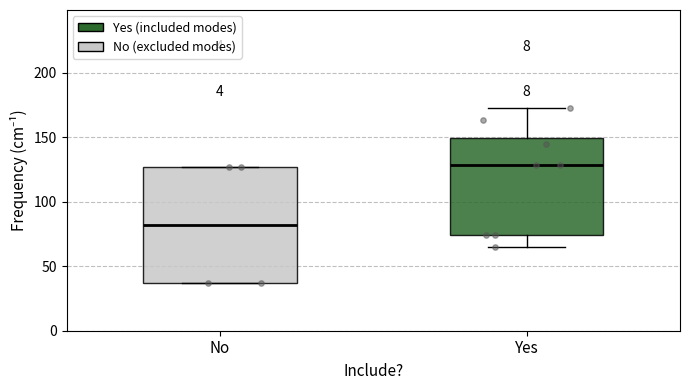

Reading left to right, read every box against the y-axis: the position of its median line, the range the box covers, and the ends of its whiskers. The values are not printed on the chart, so give them approximately, as read against the axis.

No: median 80, box 35 to 125, whiskers 35 to 125
Yes: median 130, box 75 to 150, whiskers 65 to 175